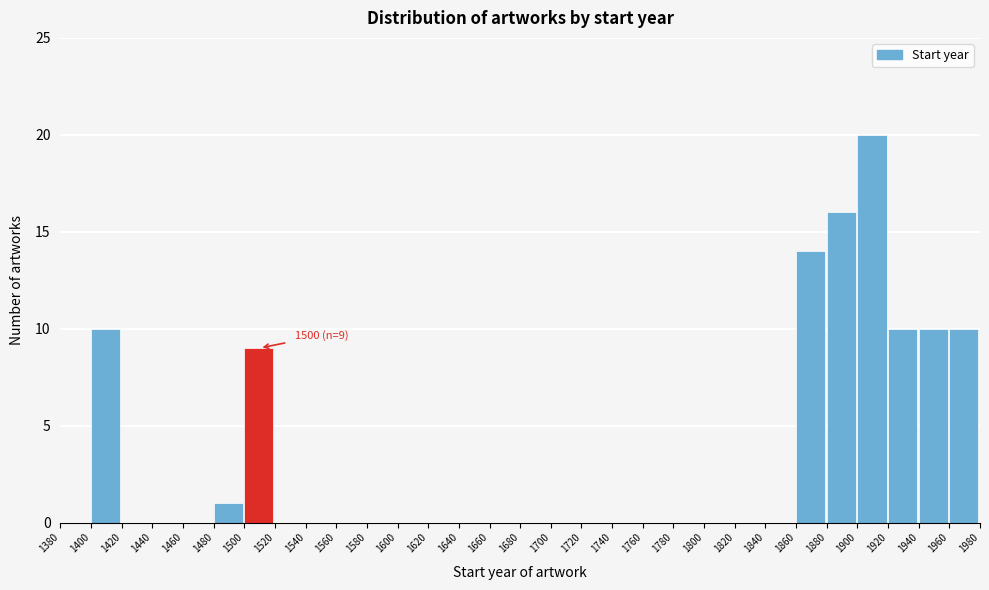

Which range on the x-axis has the tallest bar?

1900 to 1920